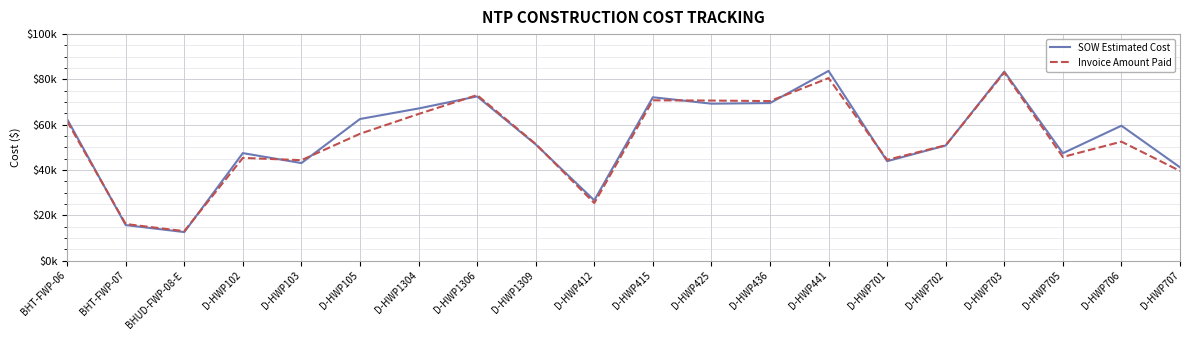

Rank the series at D-HWP441 from highest to lowest value.

SOW Estimated Cost, Invoice Amount Paid